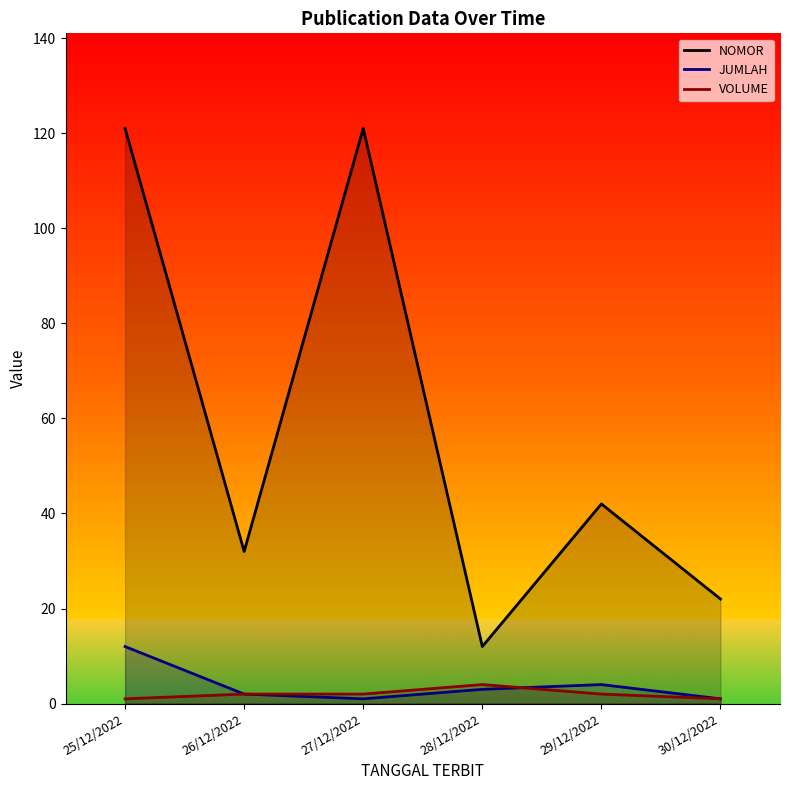

How many series are shown in this chart?

3